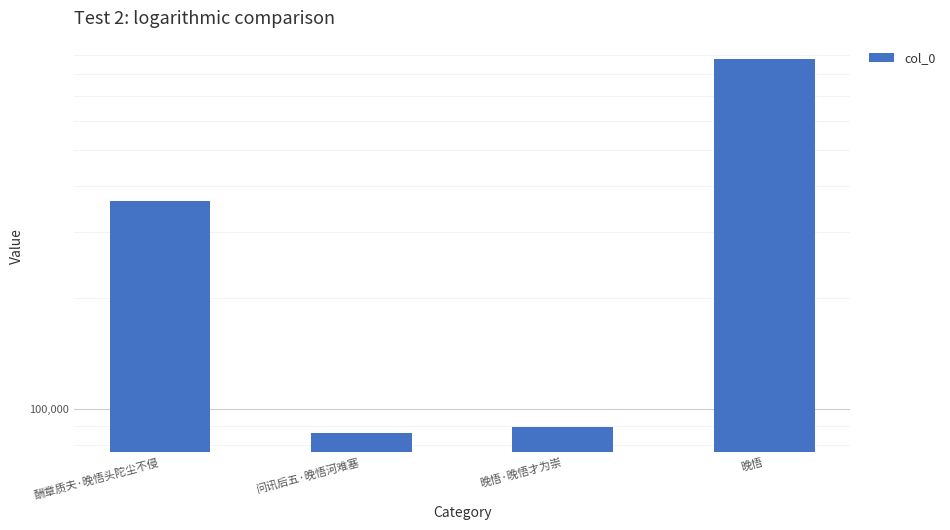

List the labels in order of value, smallest first.

问讯后五·晚悟河难塞, 晚悟·晚悟才为崇, 酬章质夫·晚悟头陀尘不侵, 晚悟